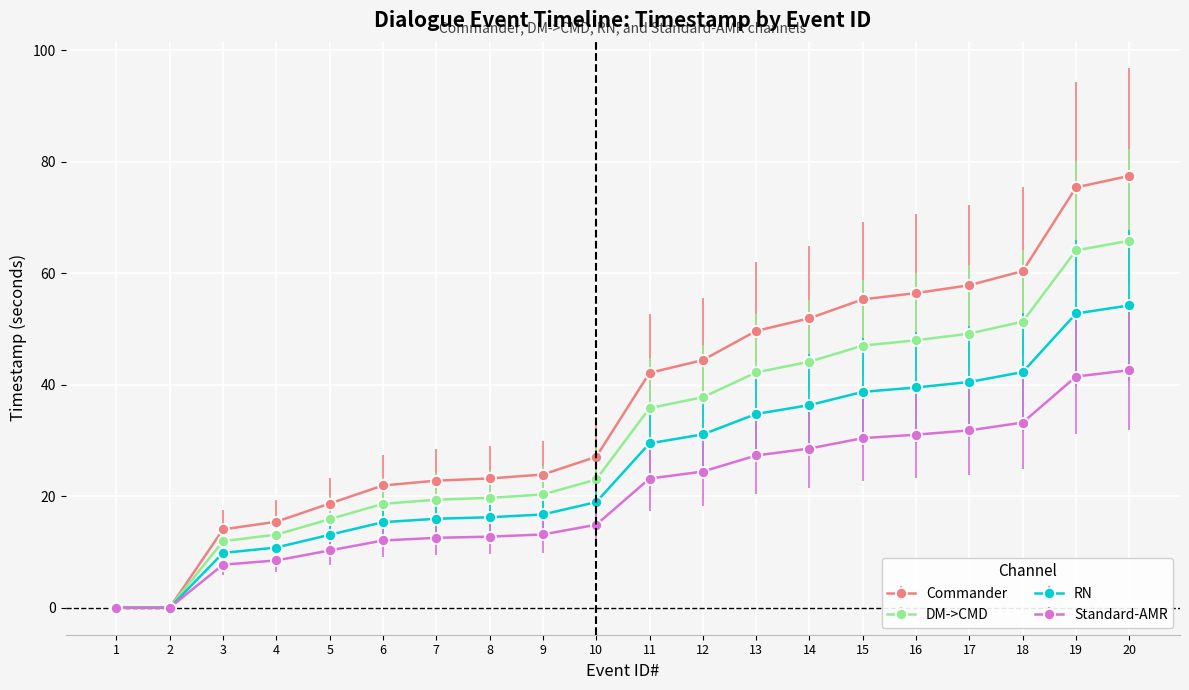

The value of Standard-AMR at 11 is 7.3. True or false?

False